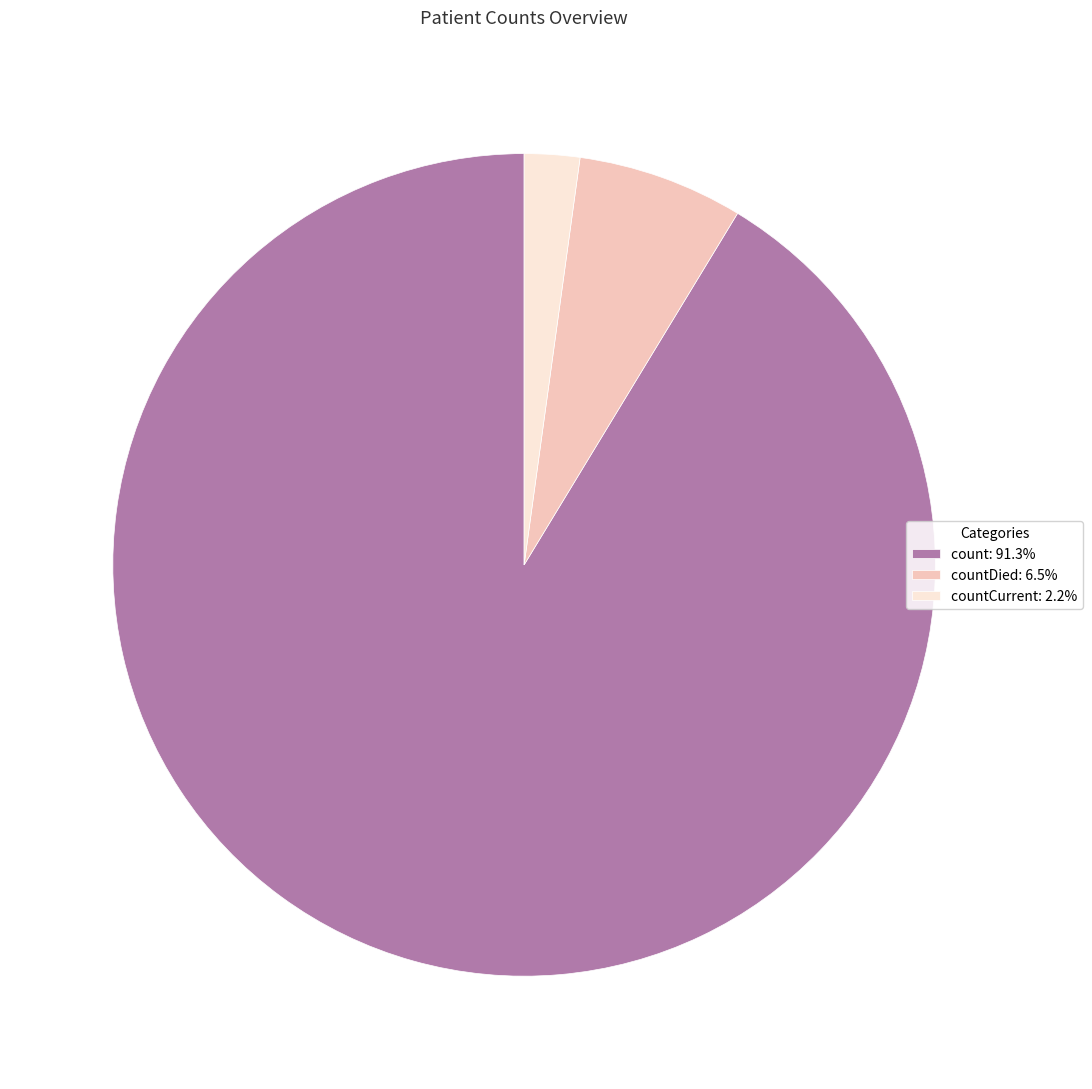

Is there any slice that represents more than half of the pie?

Yes